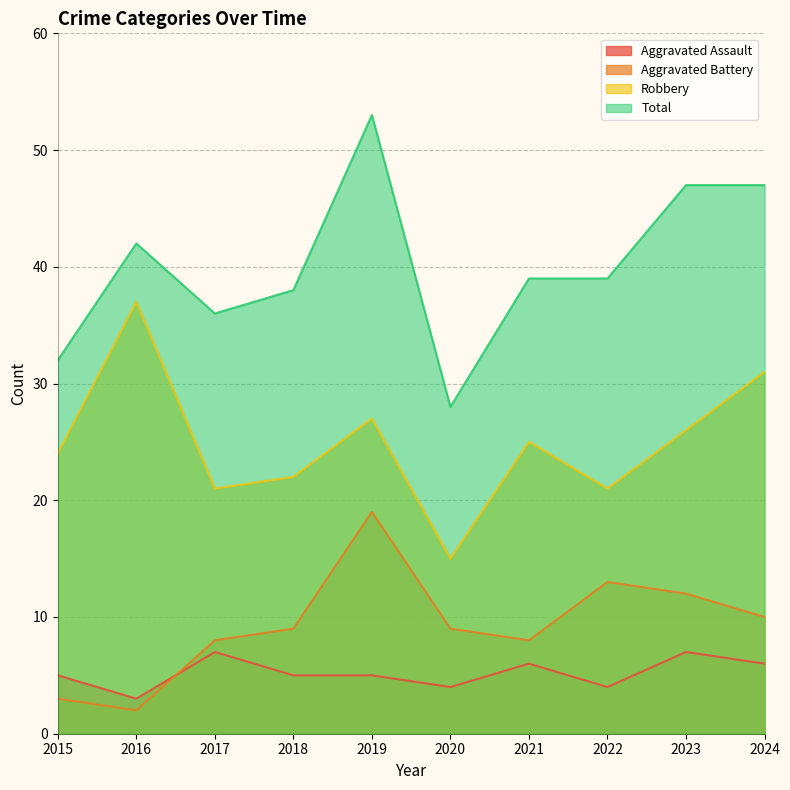

Does the chart display data point markers on the line(s)?

No